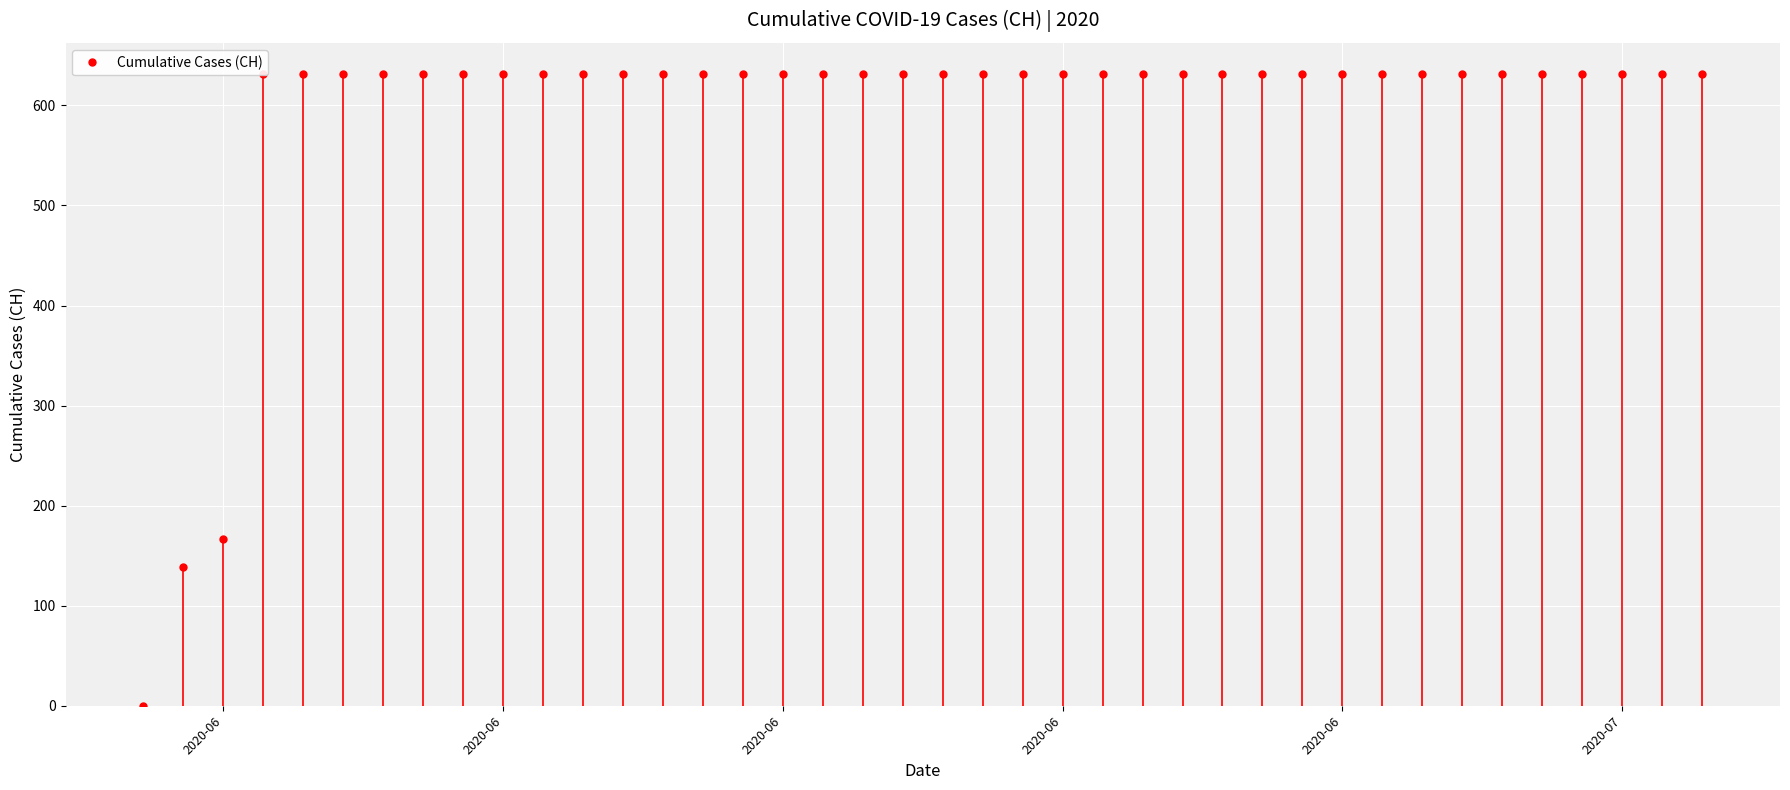

What is the value of the 21st point from the left?

631